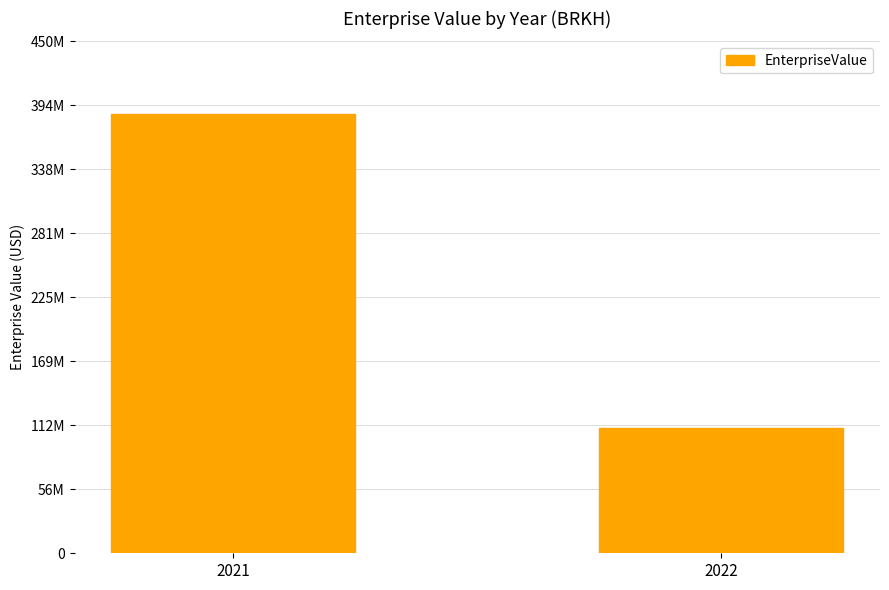

Reading right to left, list all the values displayed in this chart.

109878488.0	386357851.1